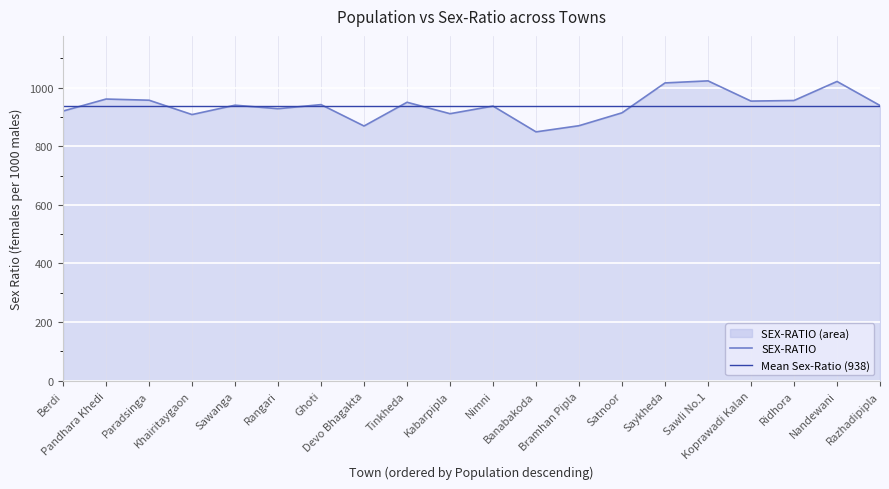

At which category does the data reach its first local valley?

Khairitaygaon